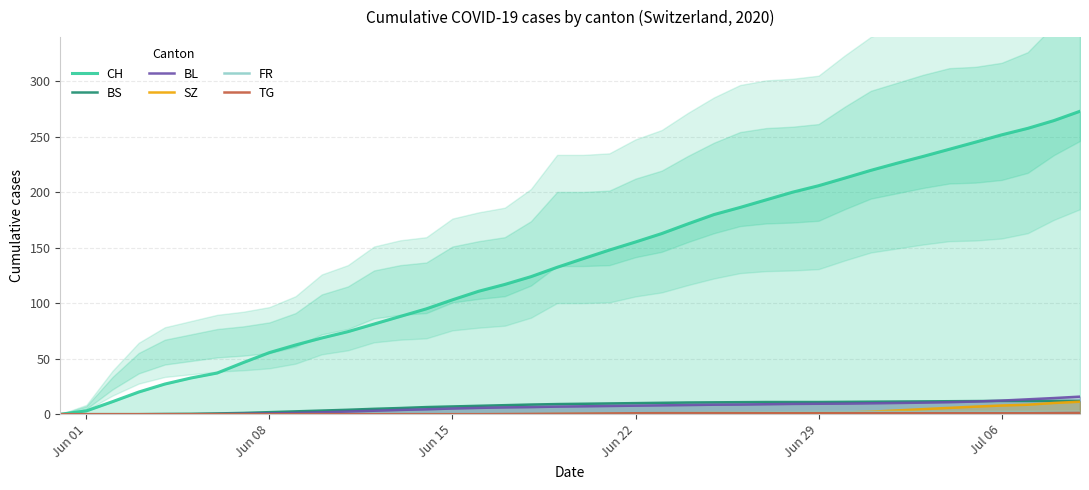

What is the highest value of the BS series?

12.0